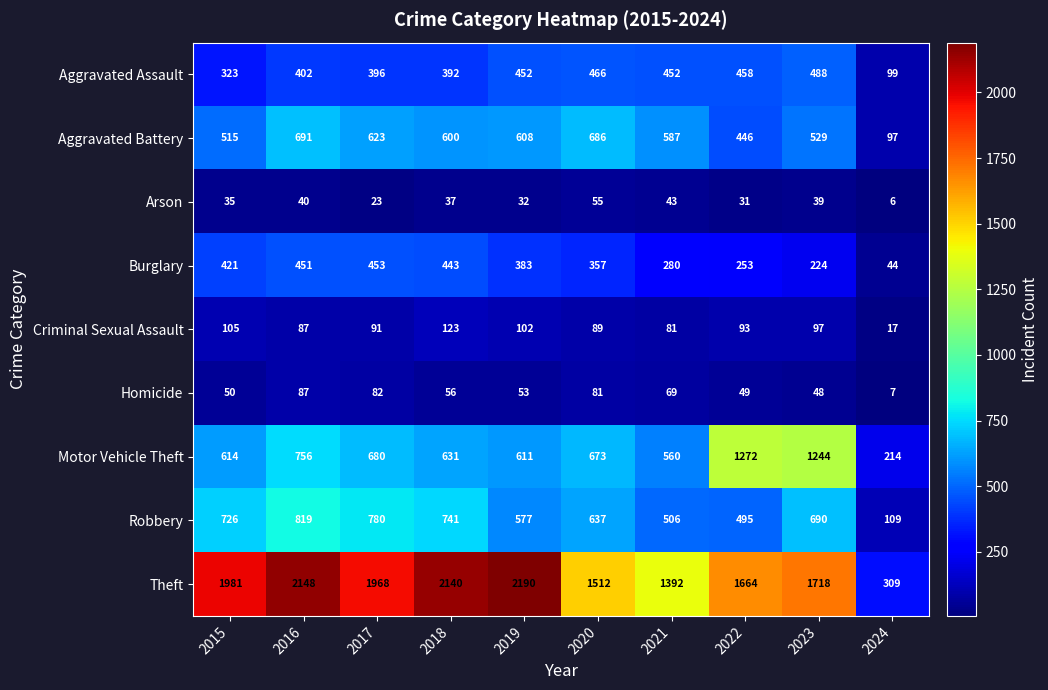

How many values in the Criminal Sexual Assault series are below 93?

5